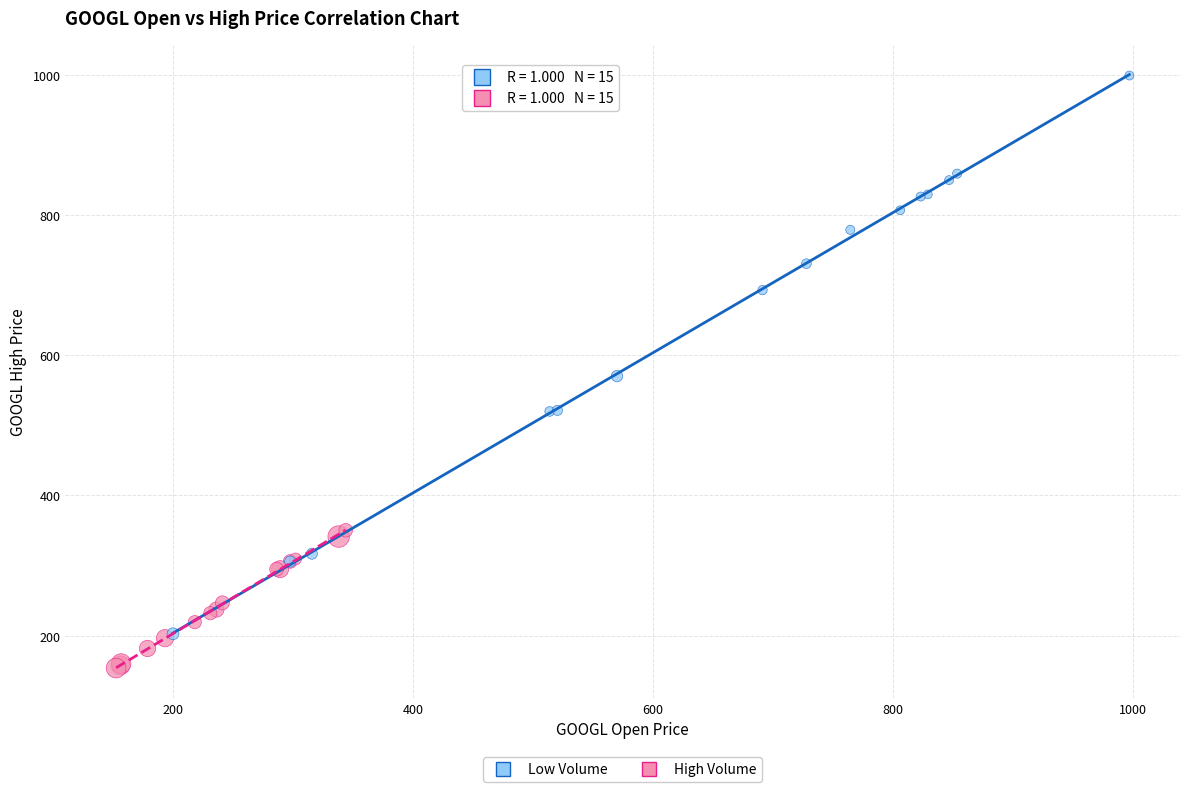

Which series reaches the minimum Y coordinate?

High Volume